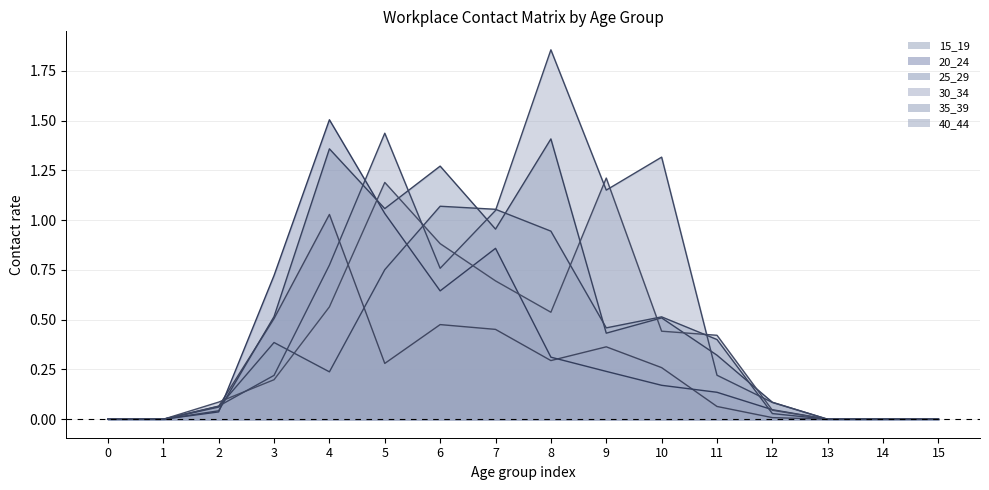

How many values in the 35_39 series exceed 0?

11